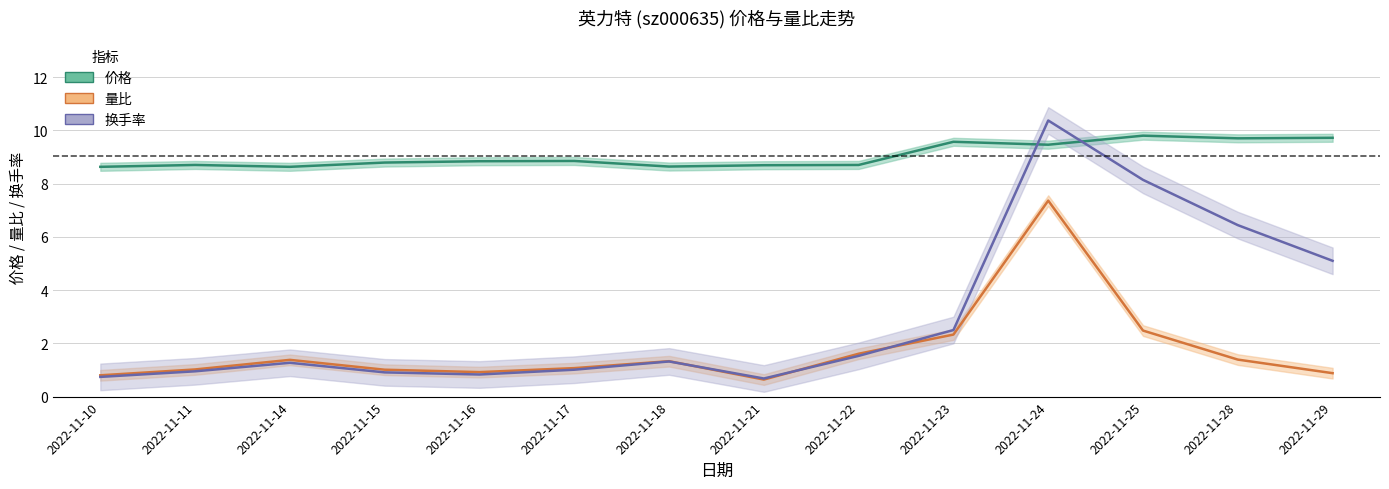

What is the total value across all series at 2022-11-16?

10.6